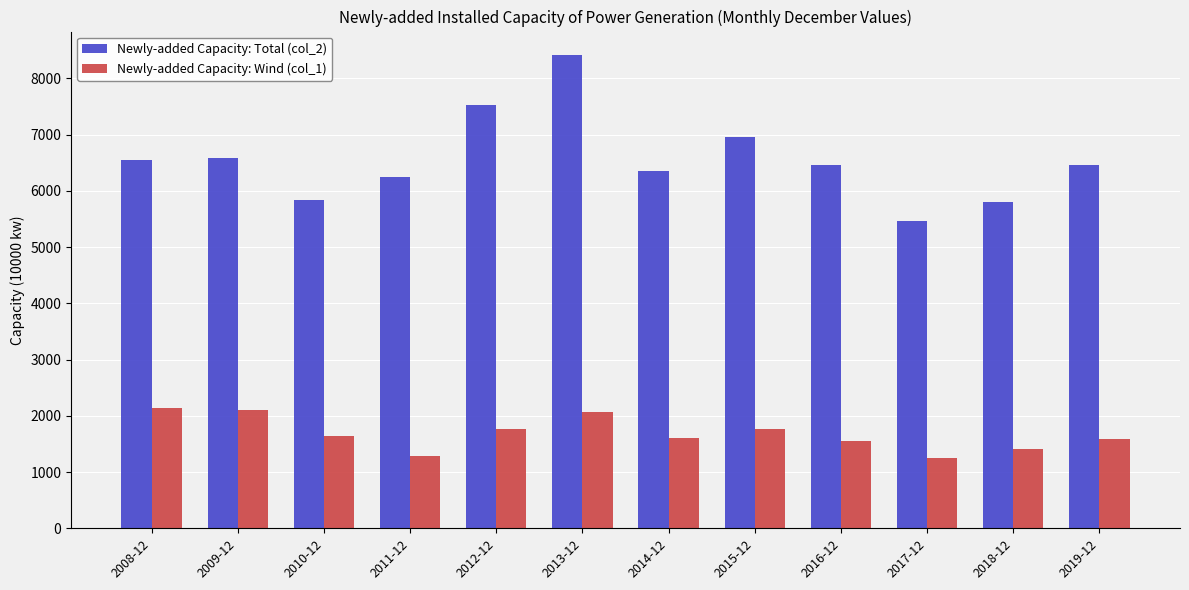

At which category is the sum across all series the highest?

2013-12